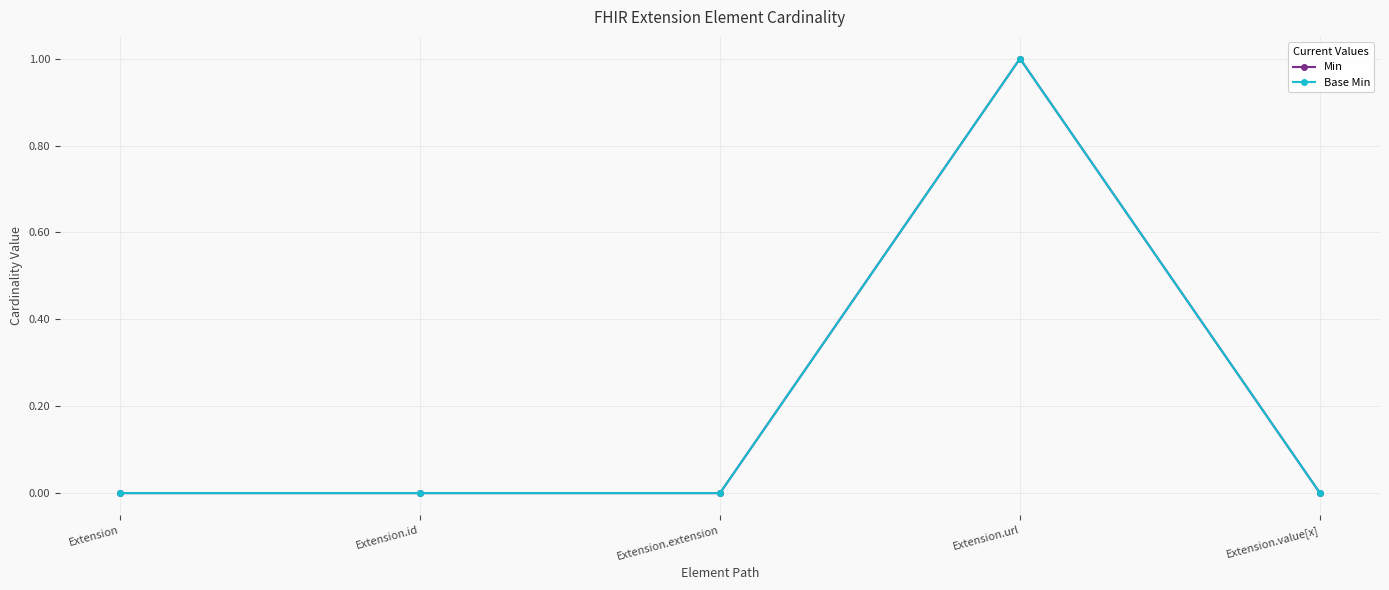

How many interior local peaks does the Base Min series have?

1